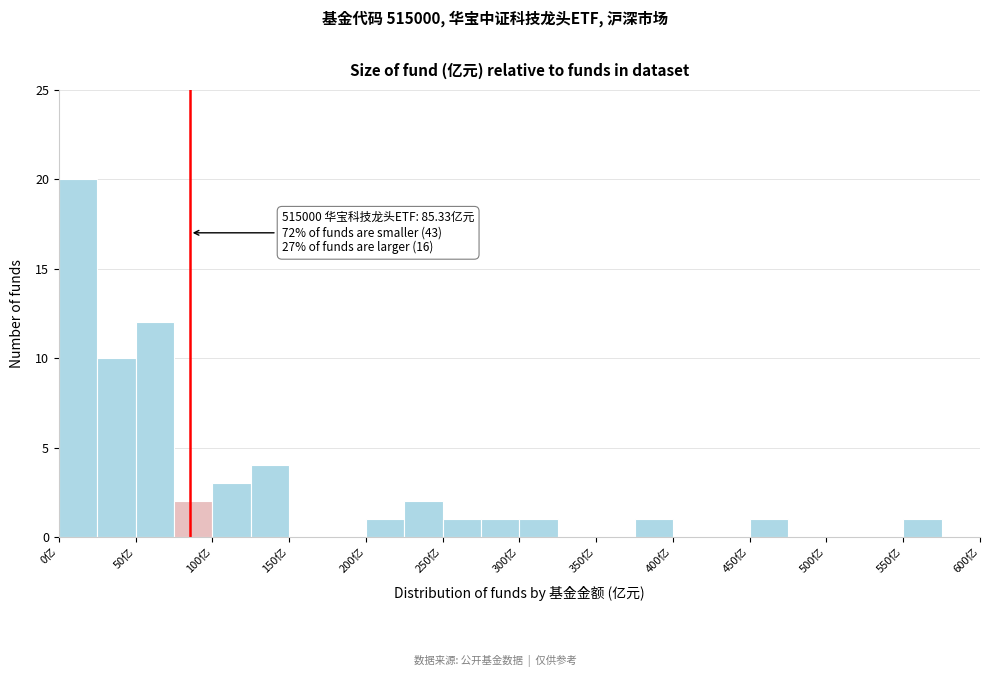

Which range on the x-axis has the tallest bar?

0 to 25